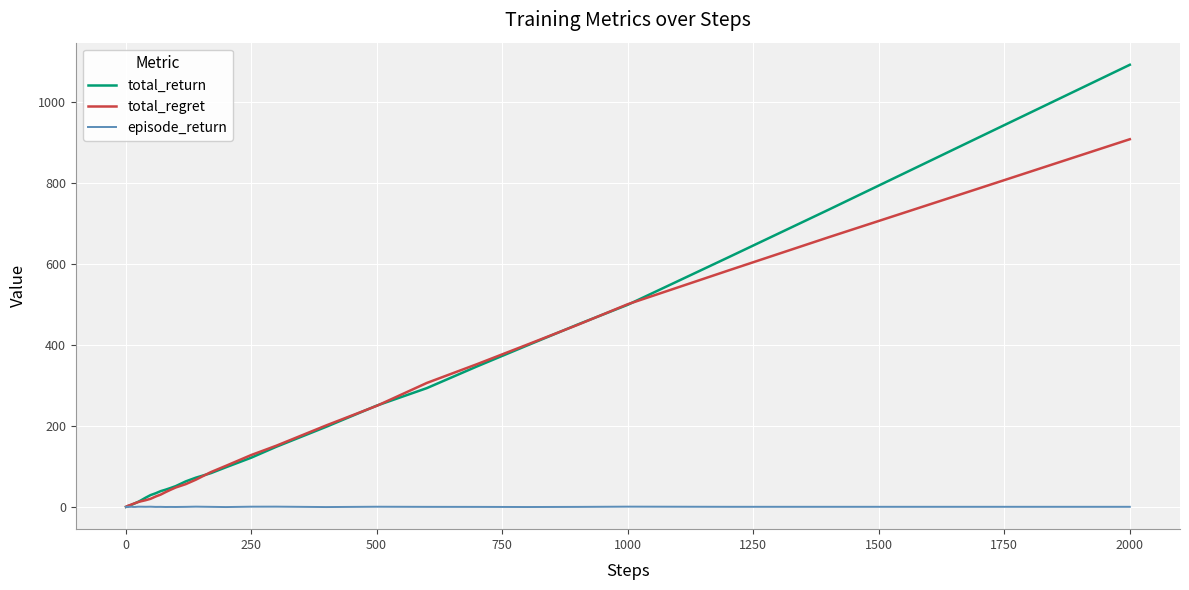

What is the maximum value for total_regret?

908.1